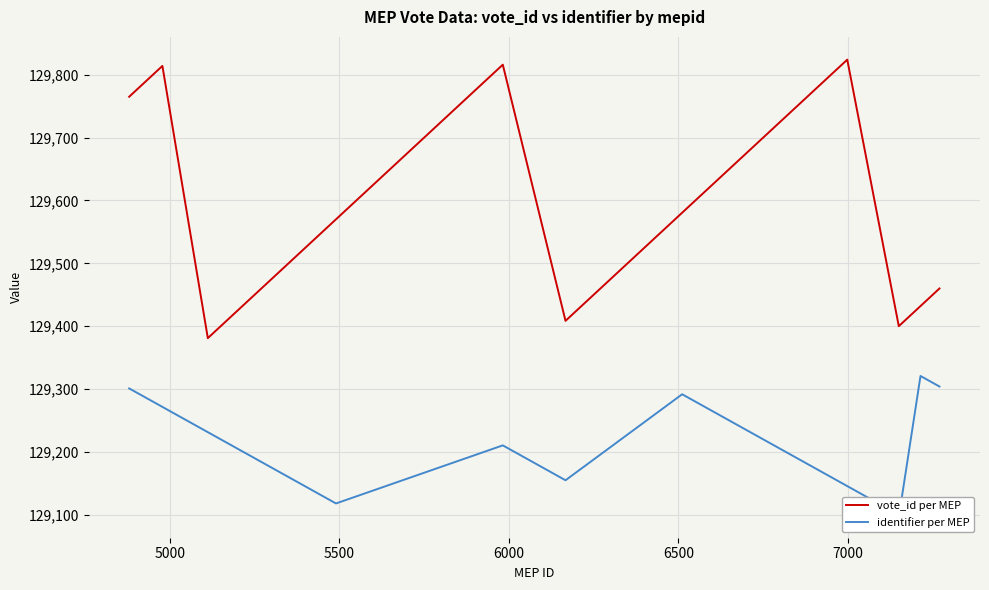

What is the highest value of the vote_id per MEP series?

129824.0